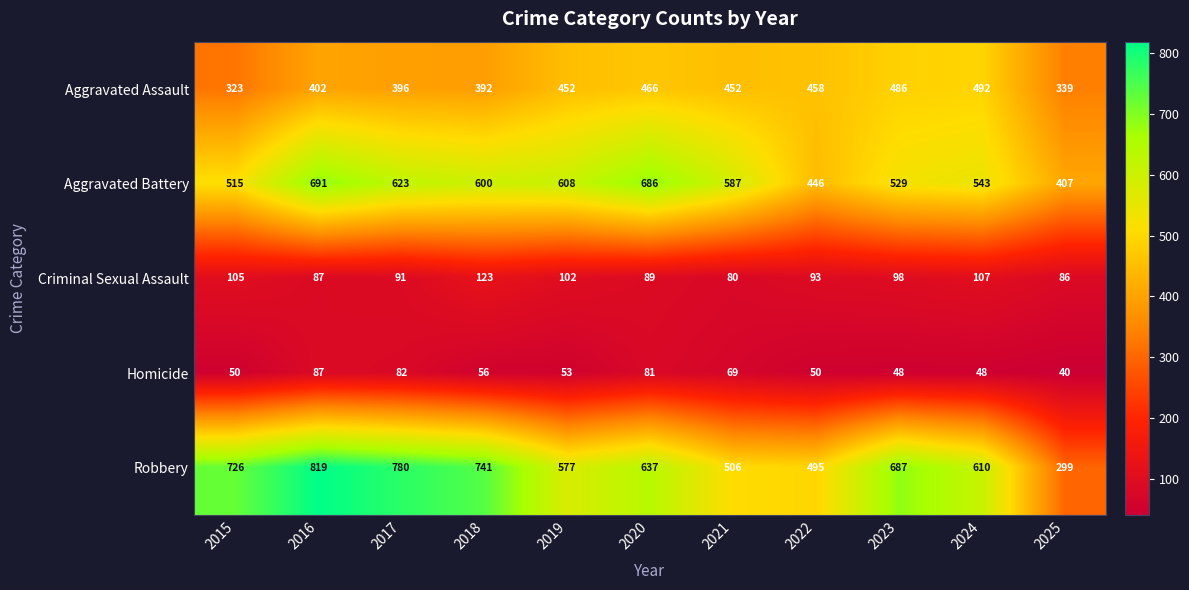

What is the difference between the second highest and minimum values in the Aggravated Assault series?

163